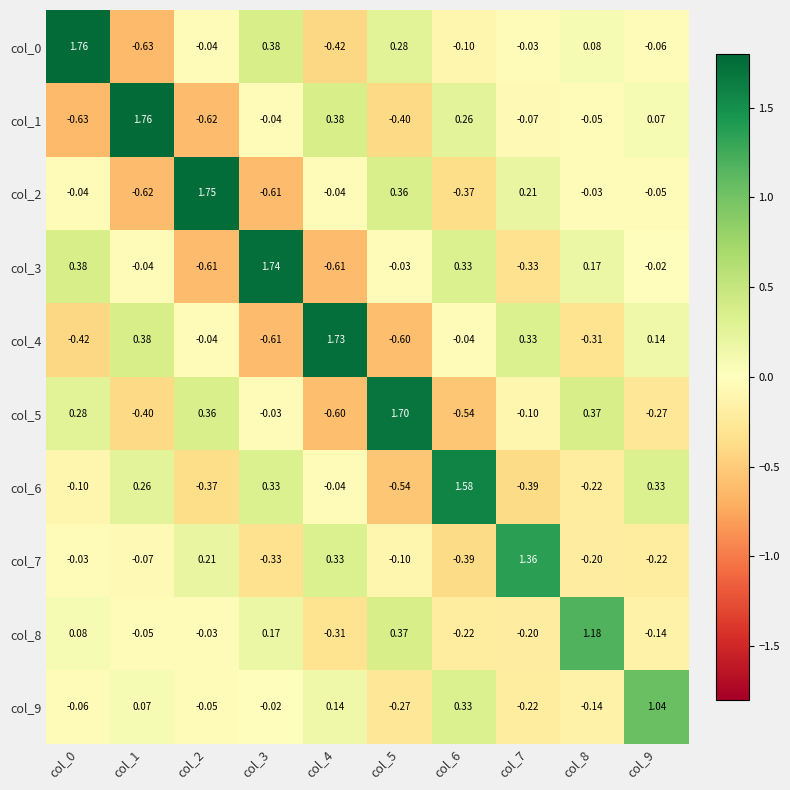

Is the value of col_2 at col_5 greater than the value of col_9 at col_4?

Yes